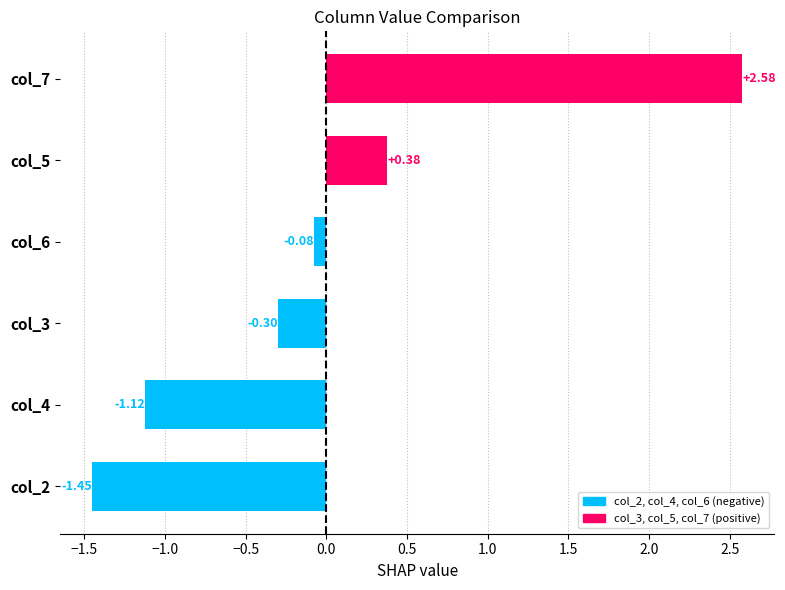

How many series are shown in this chart?

1